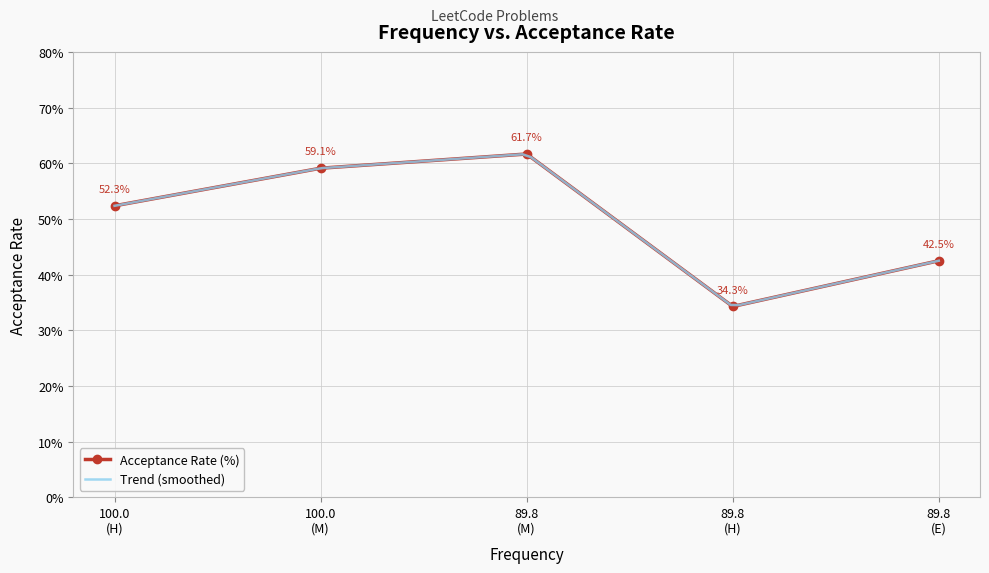

Reading left to right, list all the values displayed in this chart.

52.3	59.1	61.7	34.3	42.5